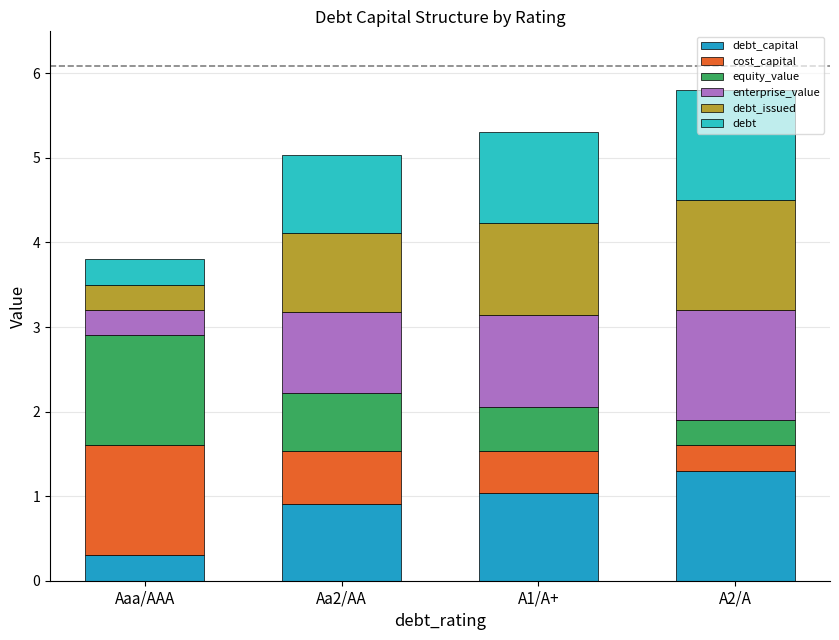

Count the number of data series in this chart.

6